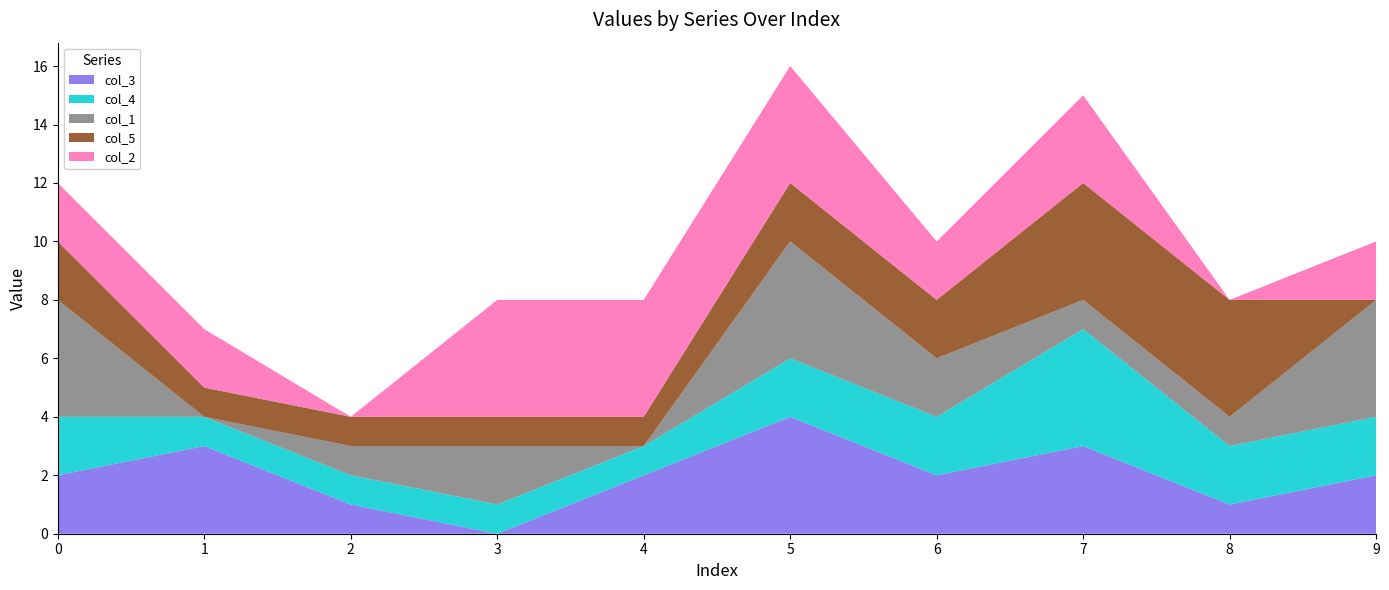

Reading left to right, extract all data points from this chart.

col_3: 2	3	1	0	2	4	2	3	1	2
col_4: 2	1	1	1	1	2	2	4	2	2
col_1: 4	0	1	2	0	4	2	1	1	4
col_5: 2	1	1	1	1	2	2	4	4	0
col_2: 2	2	0	4	4	4	2	3	0	2